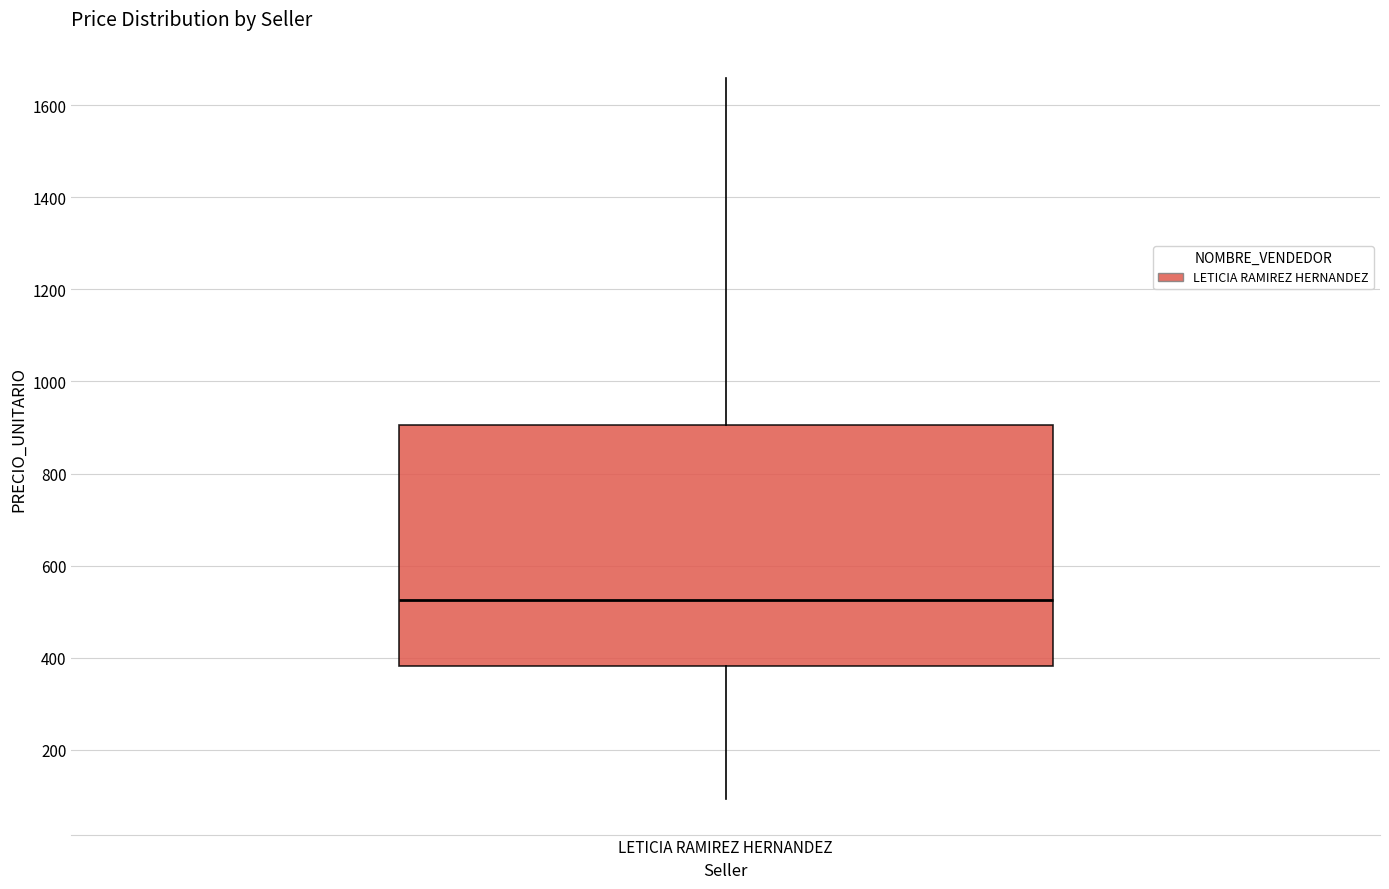

Transcribe this box plot: give where the median line is, the range the box spans, and where the two whiskers end, as read against the y-axis. The values are not printed on the chart, so give them approximately, as read against the axis.

median 520, box 380 to 900, whiskers 100 to 1660